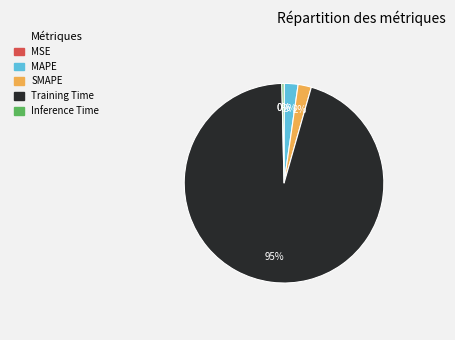

Is it true that Training Time is 95% of the pie?

True